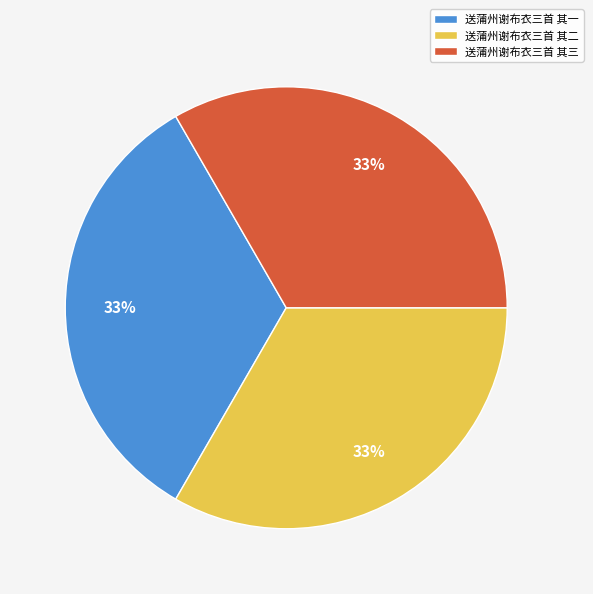

Does any single category account for the majority?

No